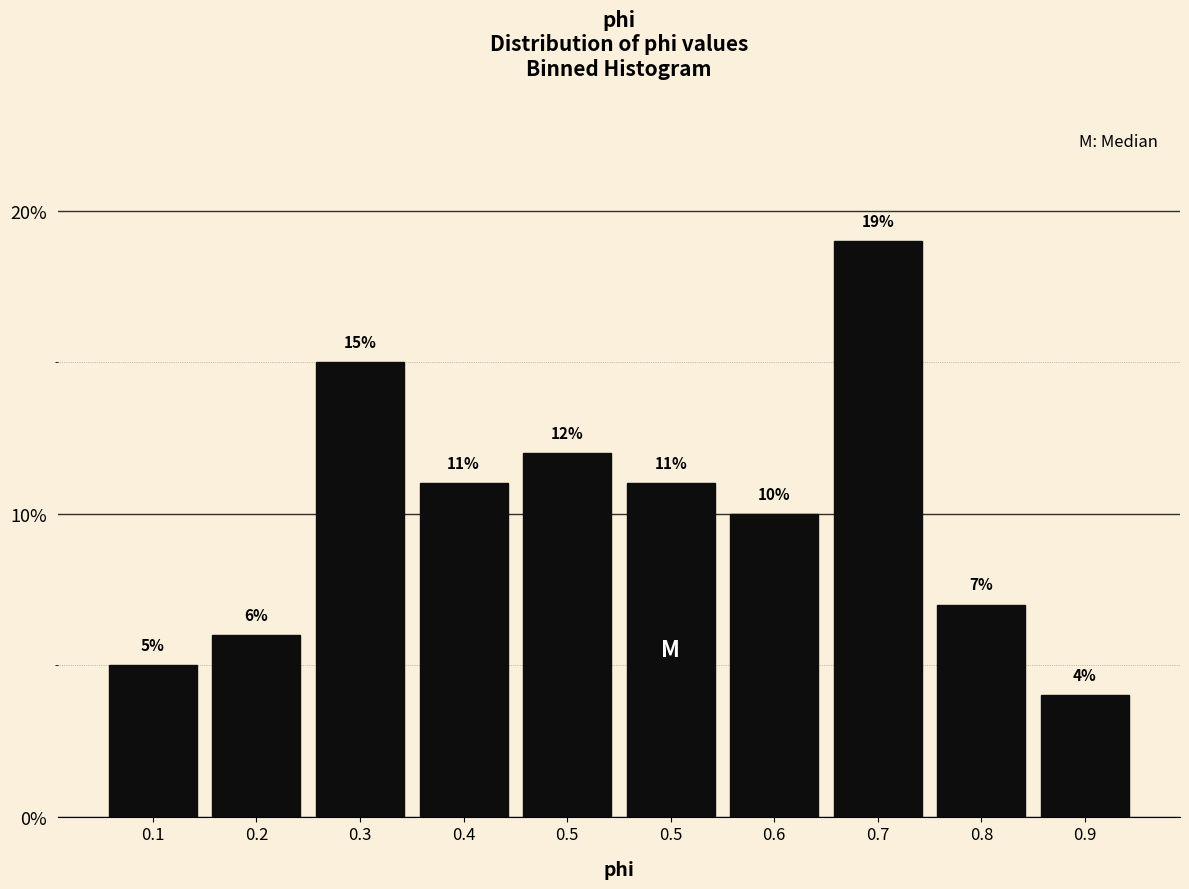

How many bars are there in total?

10